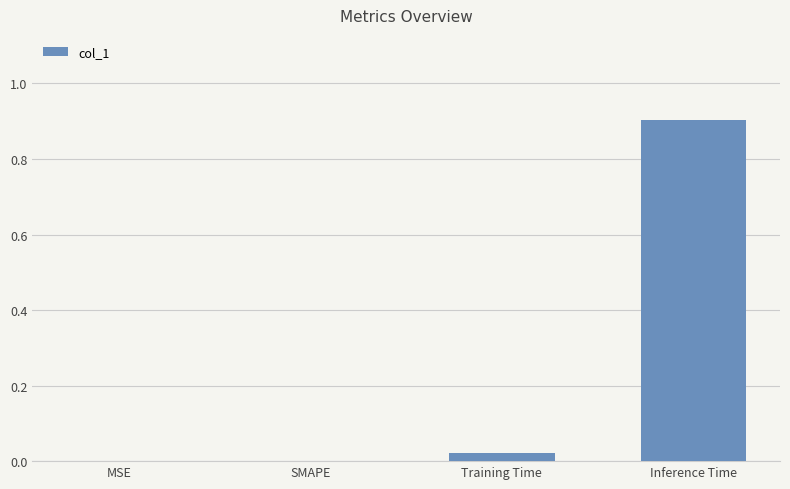

True or false: the data shows 0.0 at SMAPE.

True